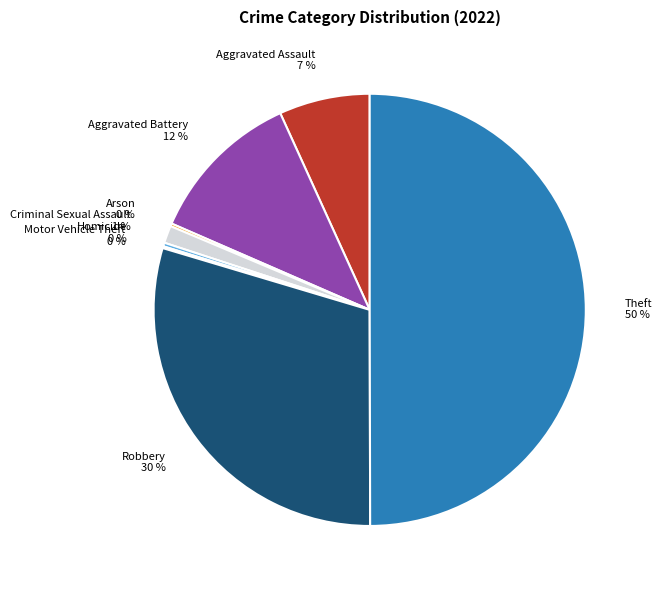

To the nearest percent, what is the average slice percentage?

12%